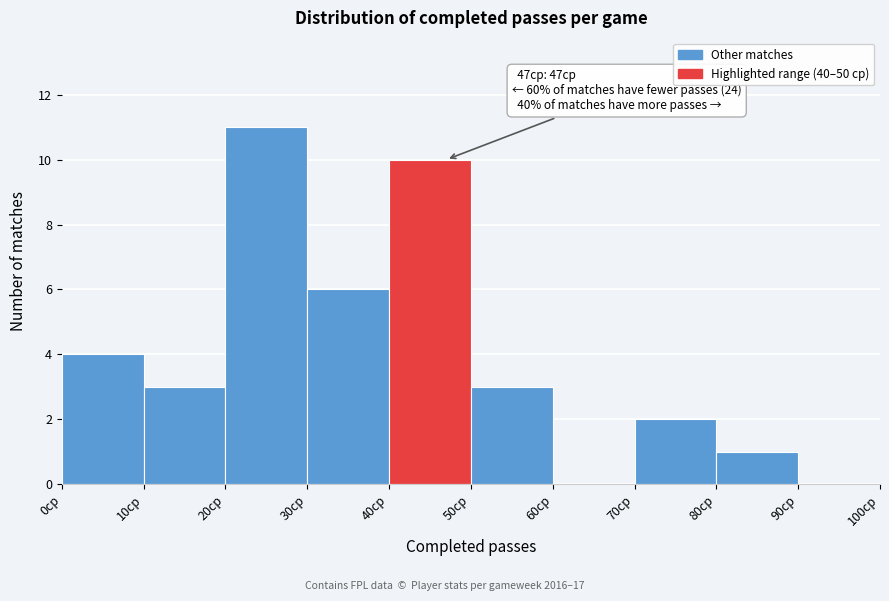

Over which range of the x-axis is the bar tallest?

20 to 30